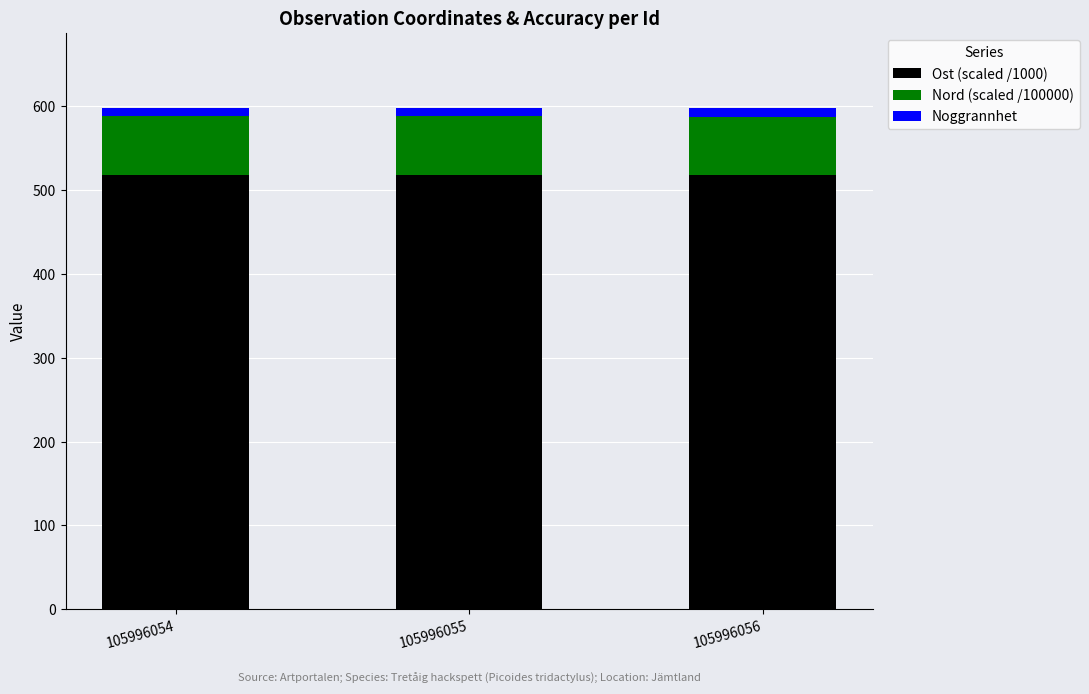

The Ost (scaled /1000) series shows 517.5 at 105996055. True or false?

True